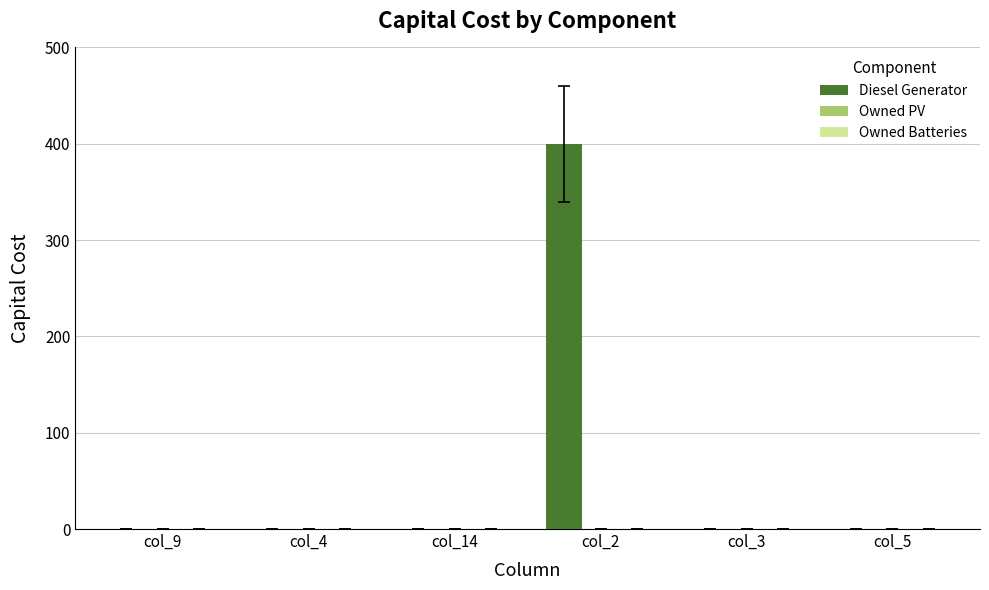

Are the bars horizontal?

No